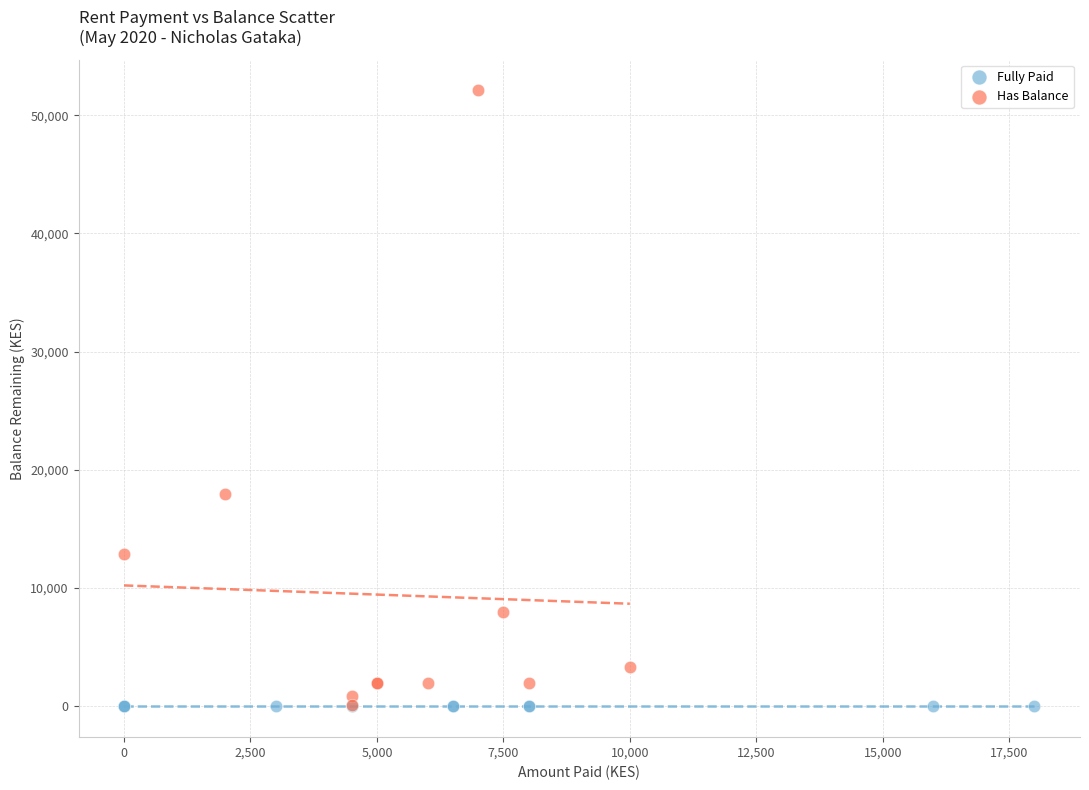

What are all the series names shown in the legend?

Fully Paid, Has Balance